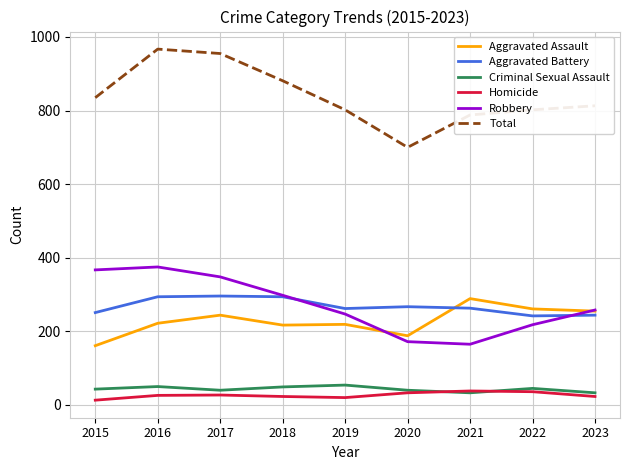

Which category has the highest value in the Aggravated Assault series?

2021